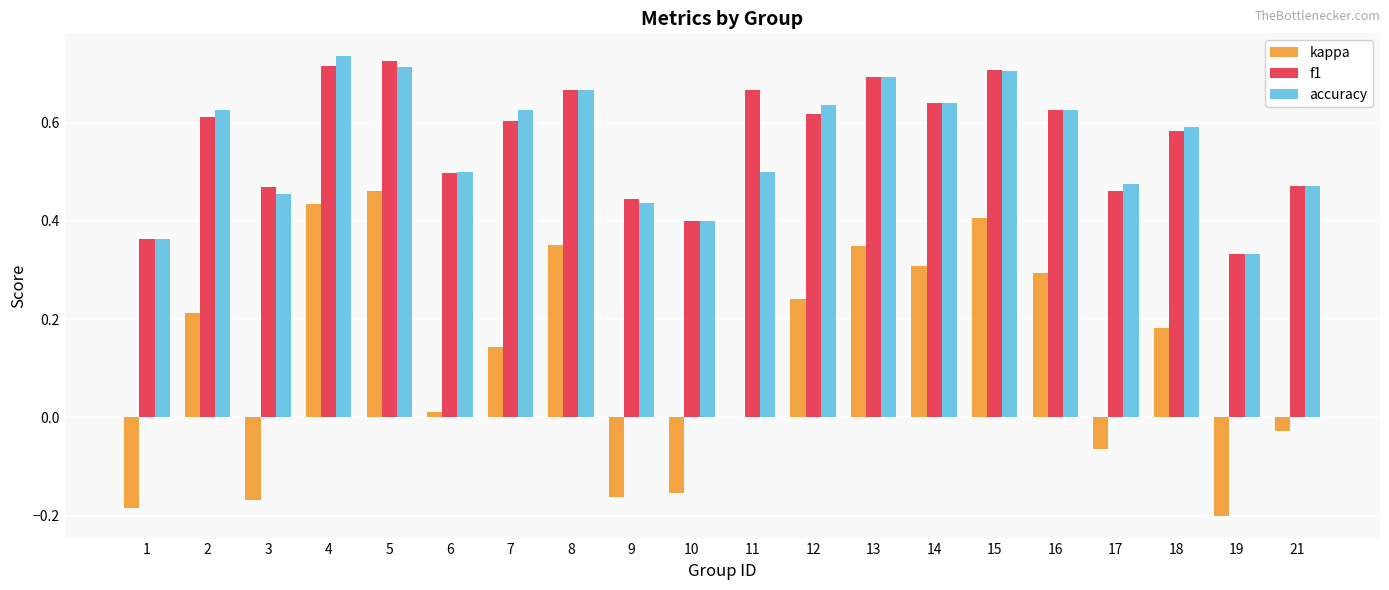

Which series changed the most between 11 and 14?

kappa